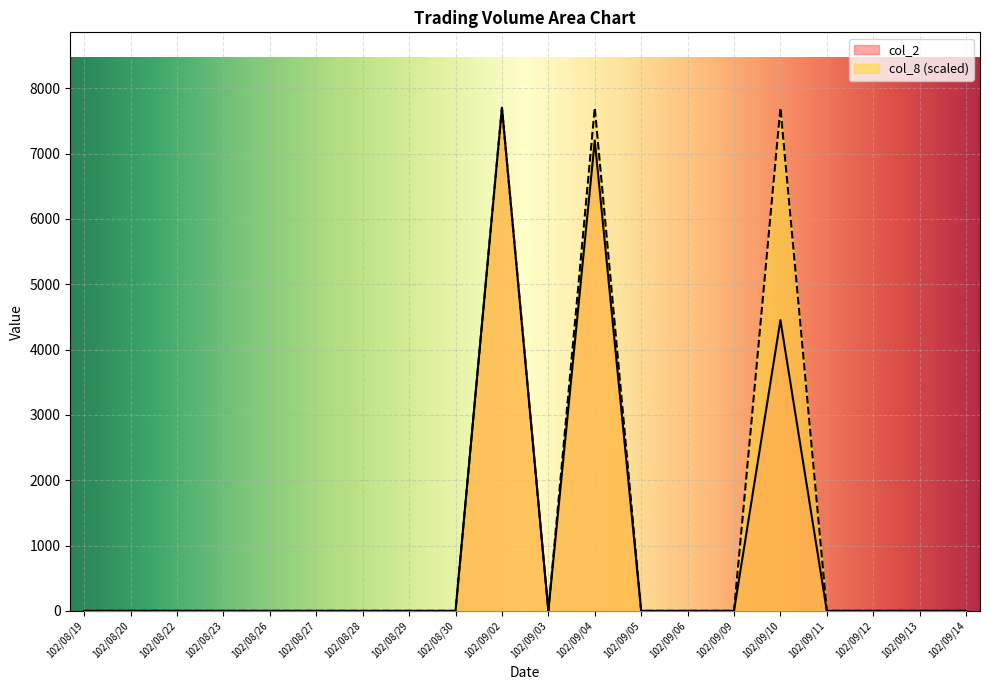

Reading left to right, extract all data points from this chart.

col_2: 0	0	0	0	0	0	0	0	0	7700	0	7200	0	0	0	4450	0	0	0	0
col_8: 0	0	0	0	0	0	0	0	0	7700	0	7700	0	0	0	7700	0	0	0	0